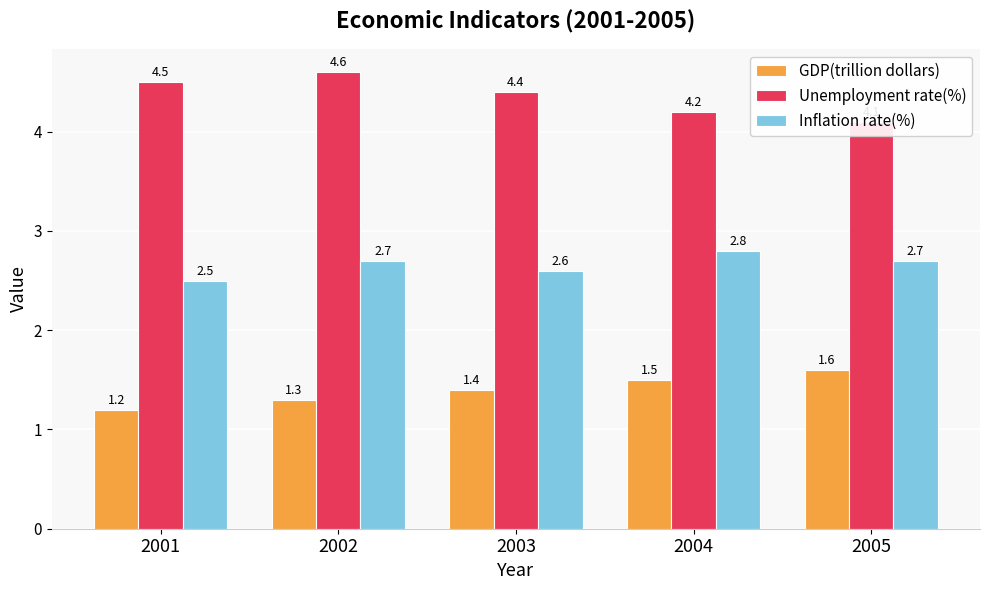

How many GDP(trillion dollars) values are between 1 and 2?

5